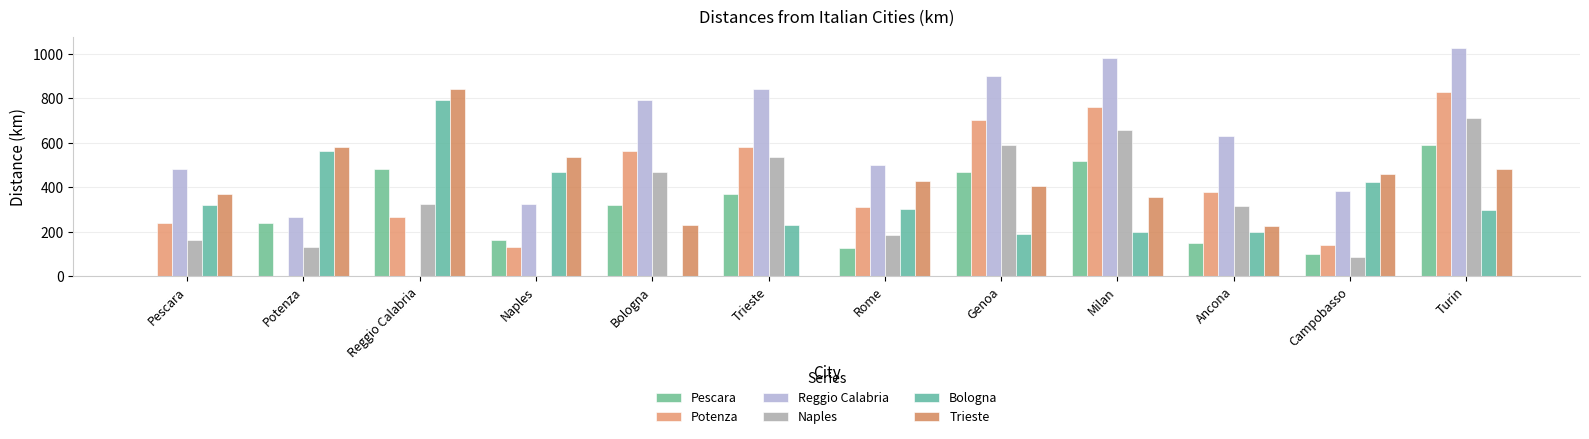

Are the bars grouped side by side (vs. stacked)?

Yes